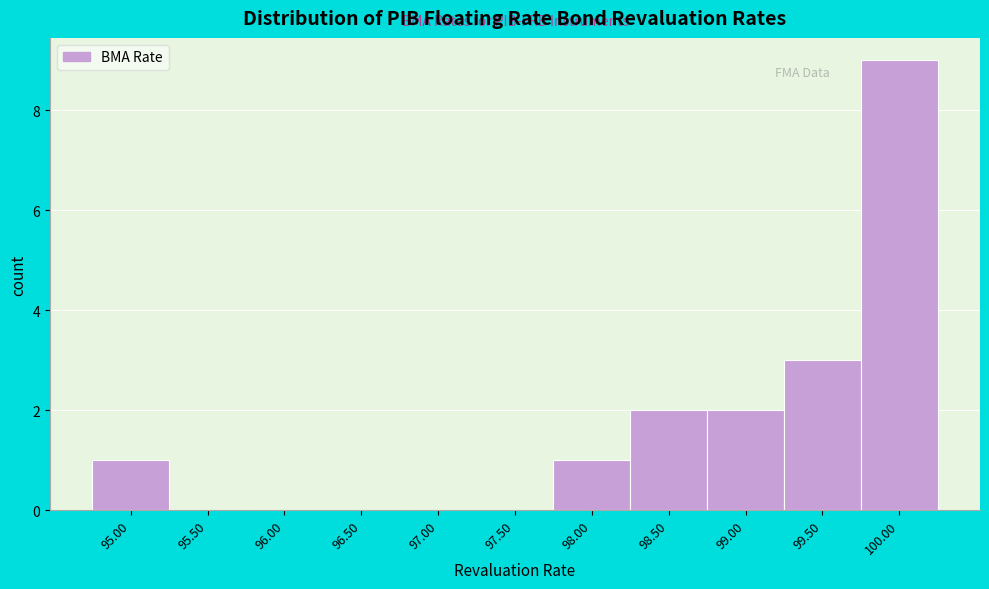

Reading right to left, transcribe all the data shown in this chart.

100.00=9	99.50=3	99.00=2	98.50=2	98.00=1	97.50=0	97.00=0	96.50=0	96.00=0	95.50=0	95.00=1